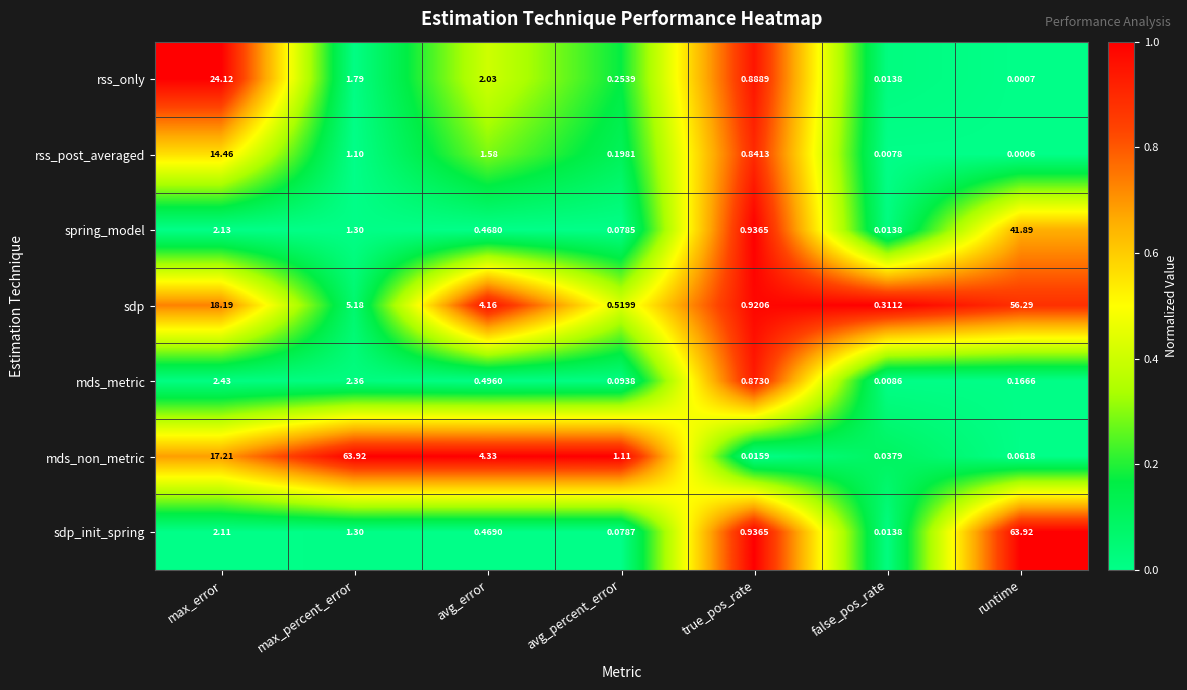

How many categories are shown in the chart?

7